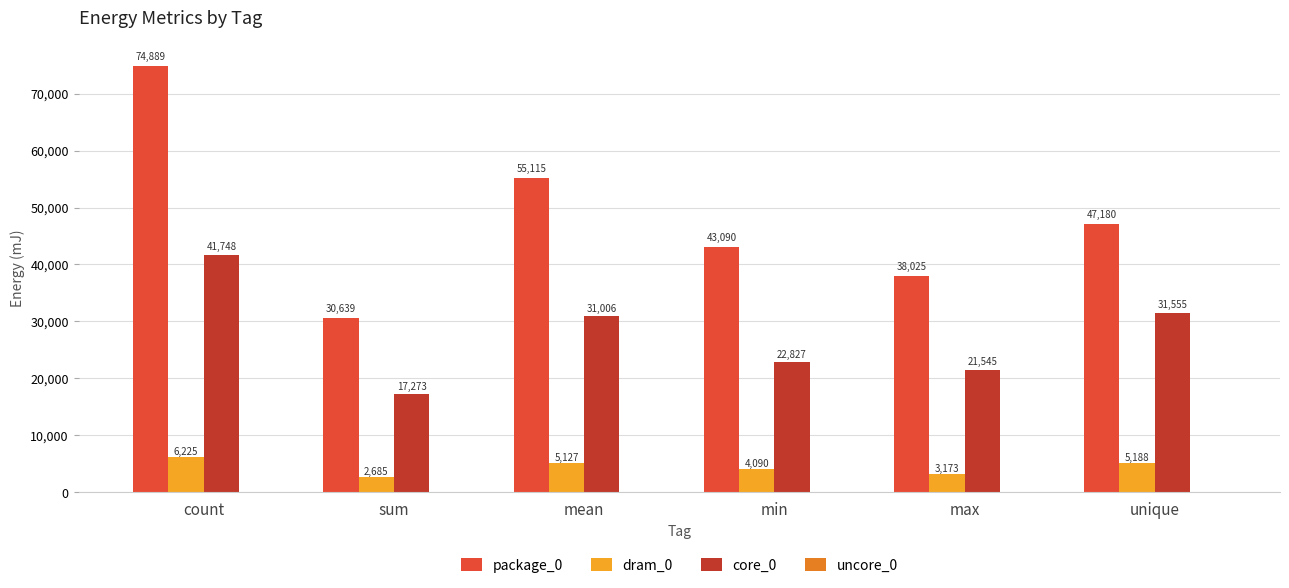

Which series has the largest total across all categories?

package_0